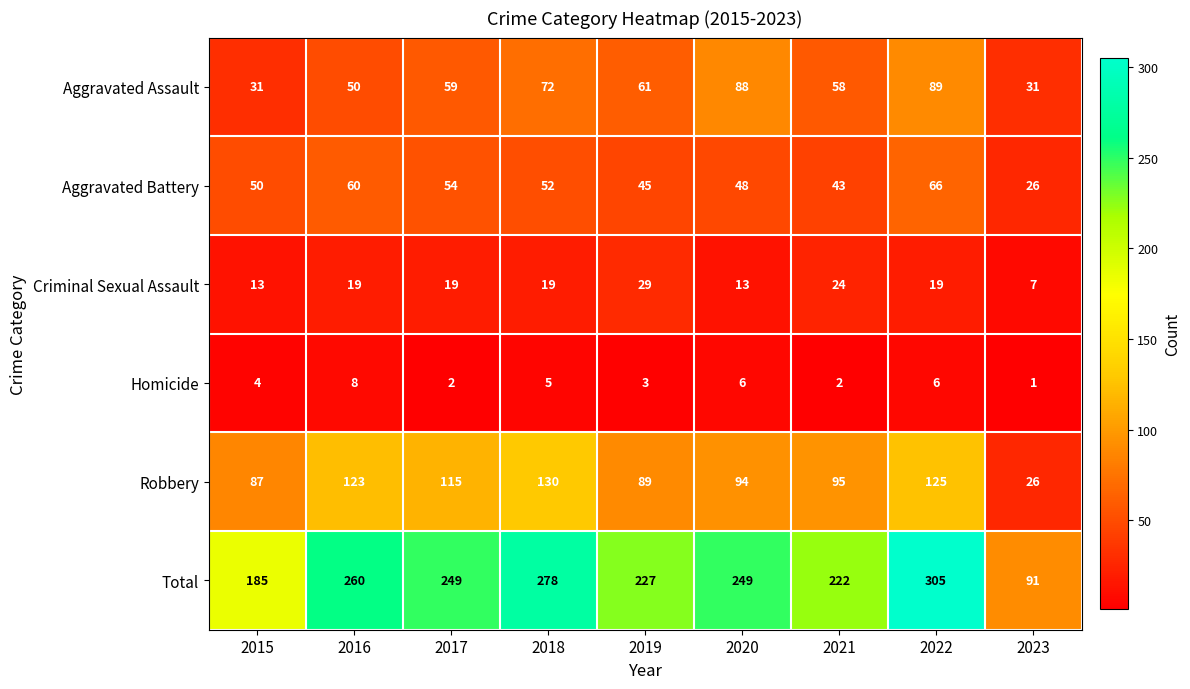

Is it true that Total equals 146 at 2017?

False